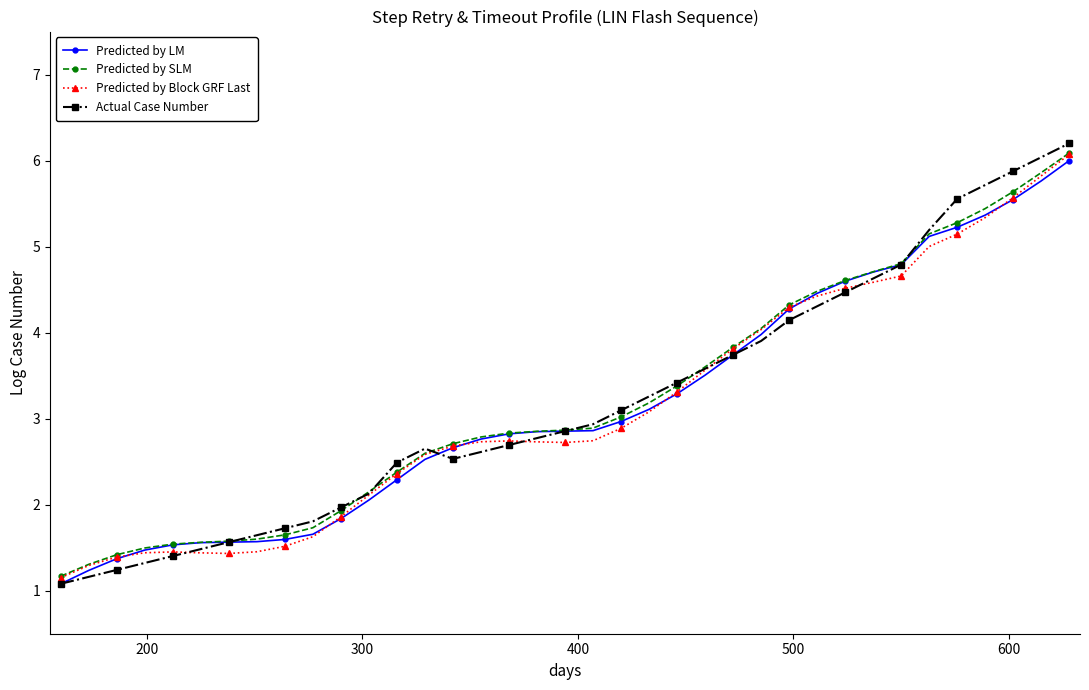

At how many categories does at least one series exceed 3?

17